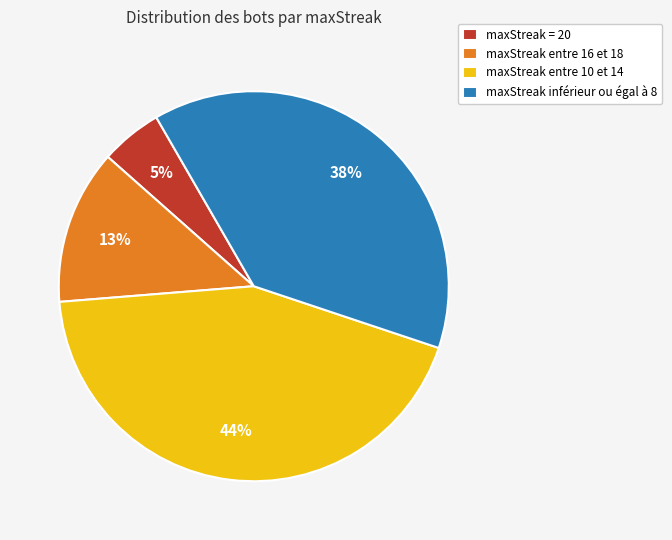

Is it true that maxStreak entre 16 et 18 is 26% of the pie?

False